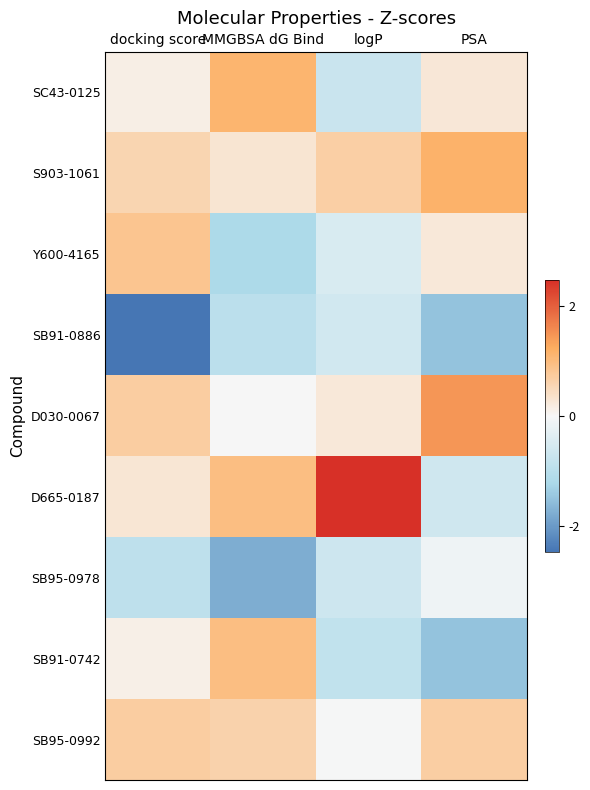

Reading left to right, extract all data points from this chart.

SC43-0125: docking score=0.1	MMGBSA dG Bind=1.1	logP=-0.7	PSA=0.3
S903-1061: docking score=0.6	MMGBSA dG Bind=0.3	logP=0.7	PSA=1.1
Y600-4165: docking score=0.8	MMGBSA dG Bind=-1.2	logP=-0.5	PSA=0.2
SB91-0886: docking score=-2.5	MMGBSA dG Bind=-1.0	logP=-0.6	PSA=-1.5
D030-0067: docking score=0.7	MMGBSA dG Bind=-0.0	logP=0.3	PSA=1.5
D665-0187: docking score=0.3	MMGBSA dG Bind=1.0	logP=2.5	PSA=-0.7
SB95-0978: docking score=-0.9	MMGBSA dG Bind=-1.8	logP=-0.7	PSA=-0.1
SB91-0742: docking score=0.1	MMGBSA dG Bind=1.0	logP=-0.9	PSA=-1.5
SB95-0992: docking score=0.7	MMGBSA dG Bind=0.6	logP=-0.0	PSA=0.7